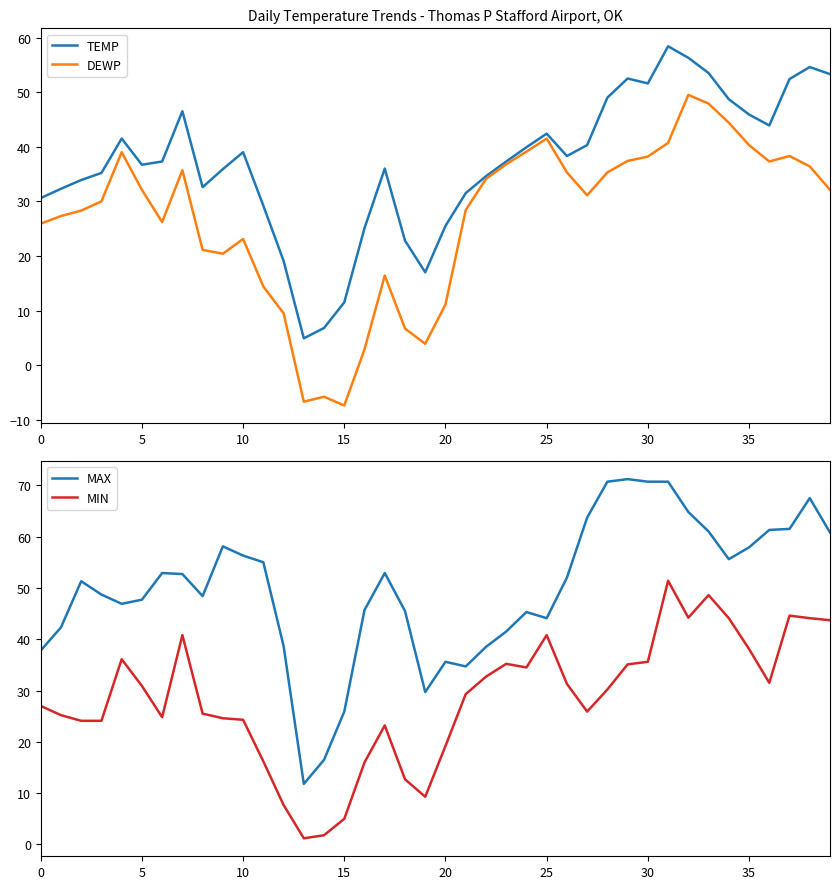

List the series in order of their peak value, lowest first.

DEWP, MIN, TEMP, MAX